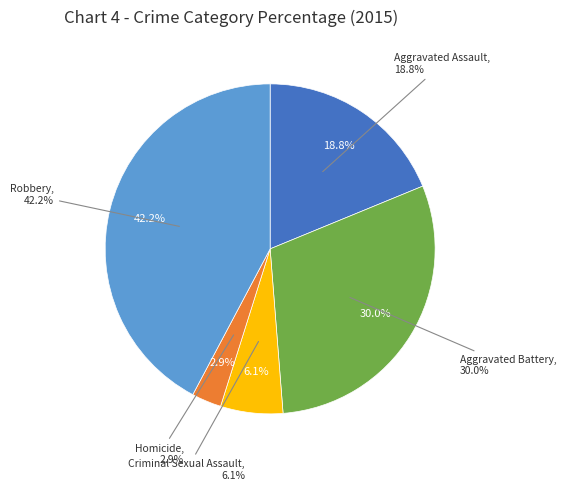

What percentage is the Aggravated Battery slice, to the nearest percent?

30%